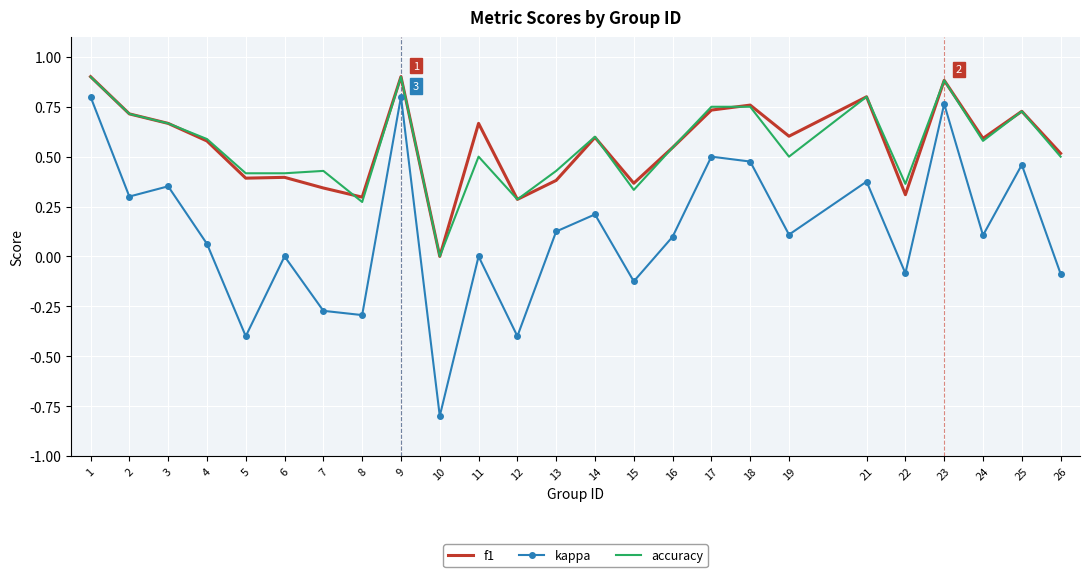

Is it true that accuracy equals 0.8 at 19?

False